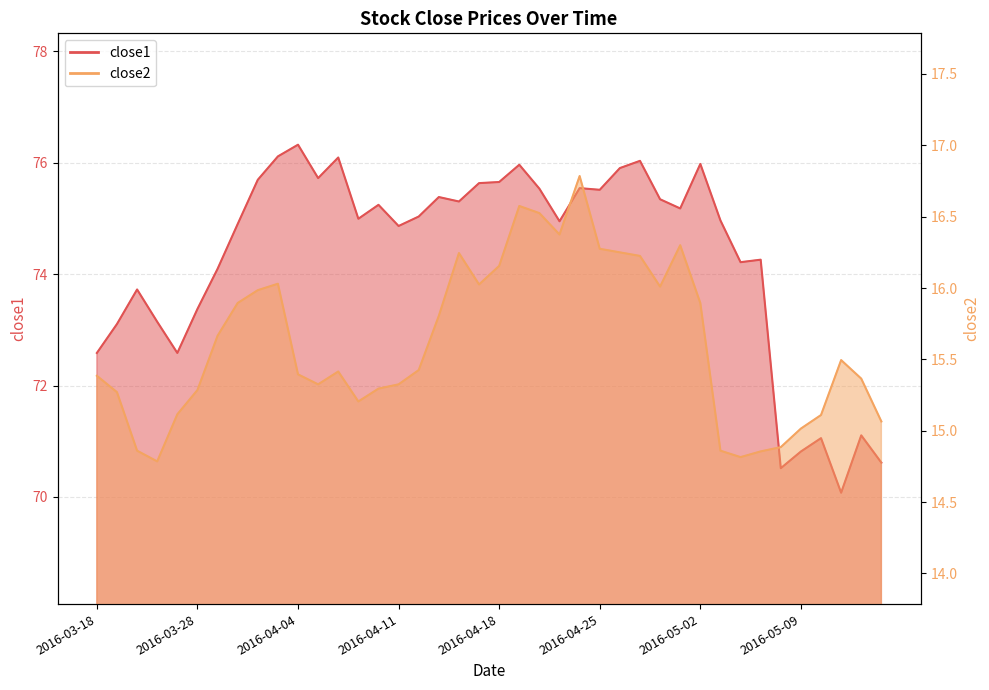

What is the difference between the maximum and minimum values in the close2 series?

2.0